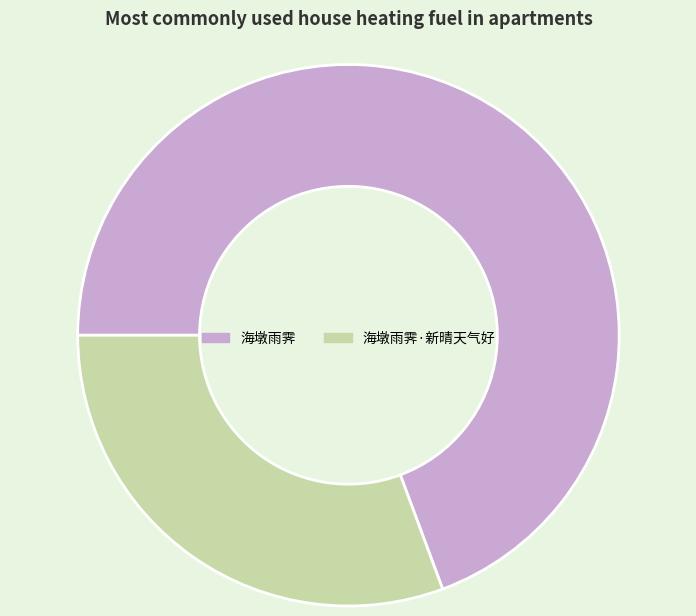

Between 海墩雨霁 and 海墩雨霁·新晴天气好, which is larger?

海墩雨霁